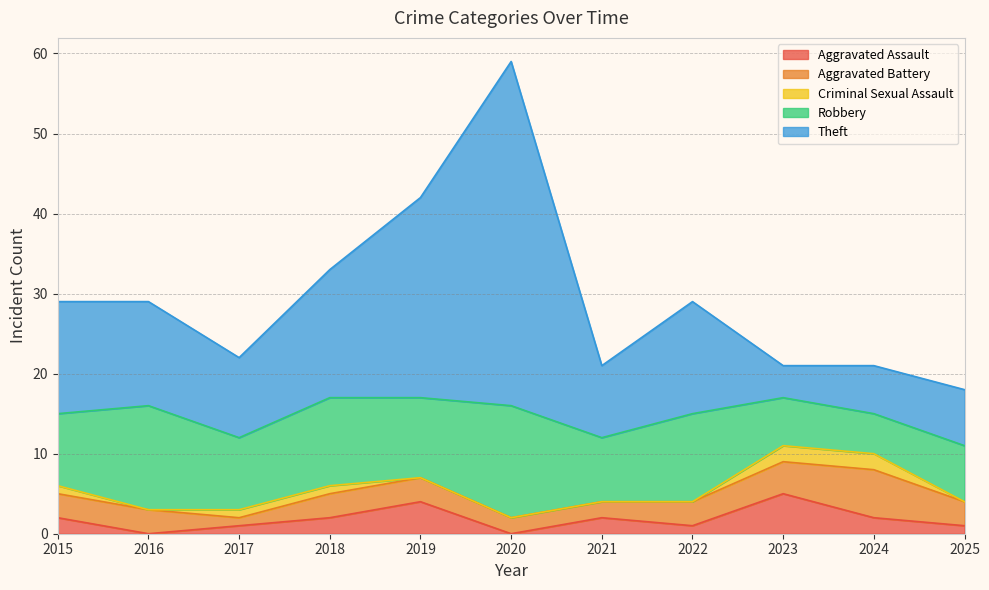

True or false: Theft and Aggravated Battery cross at least once.

False